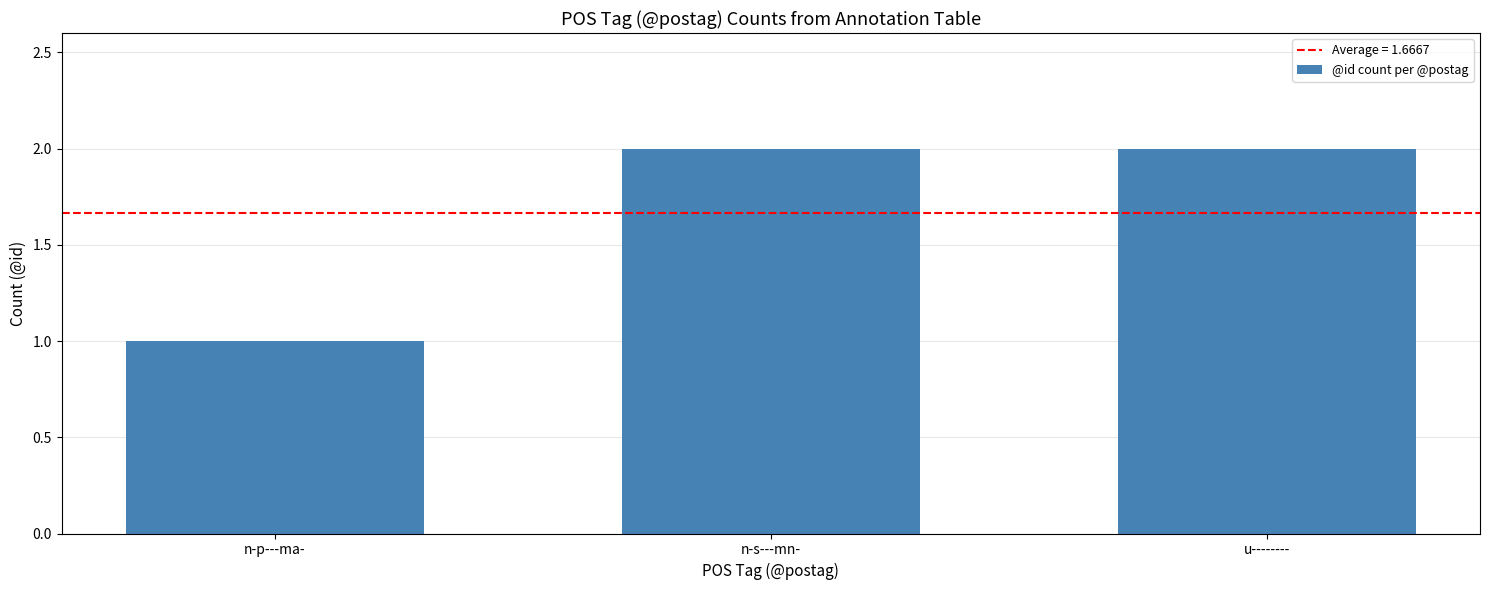

What is the difference between the maximum and minimum values?

1